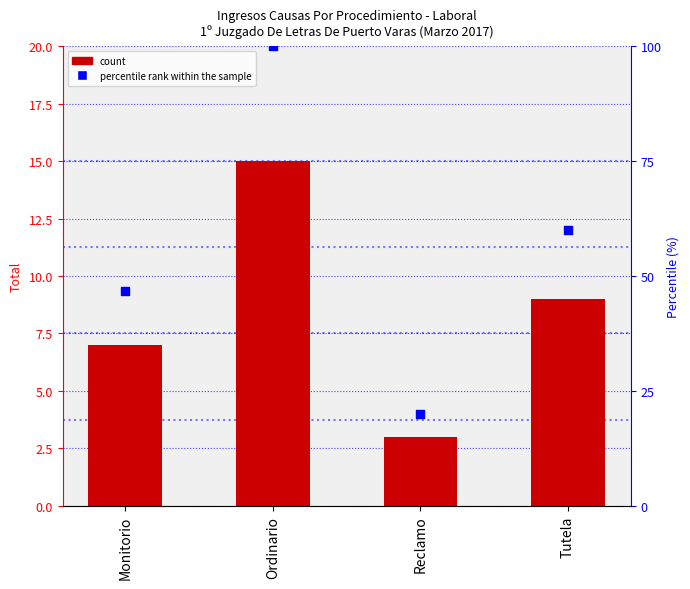

Which series reaches the minimum Y coordinate?

Total